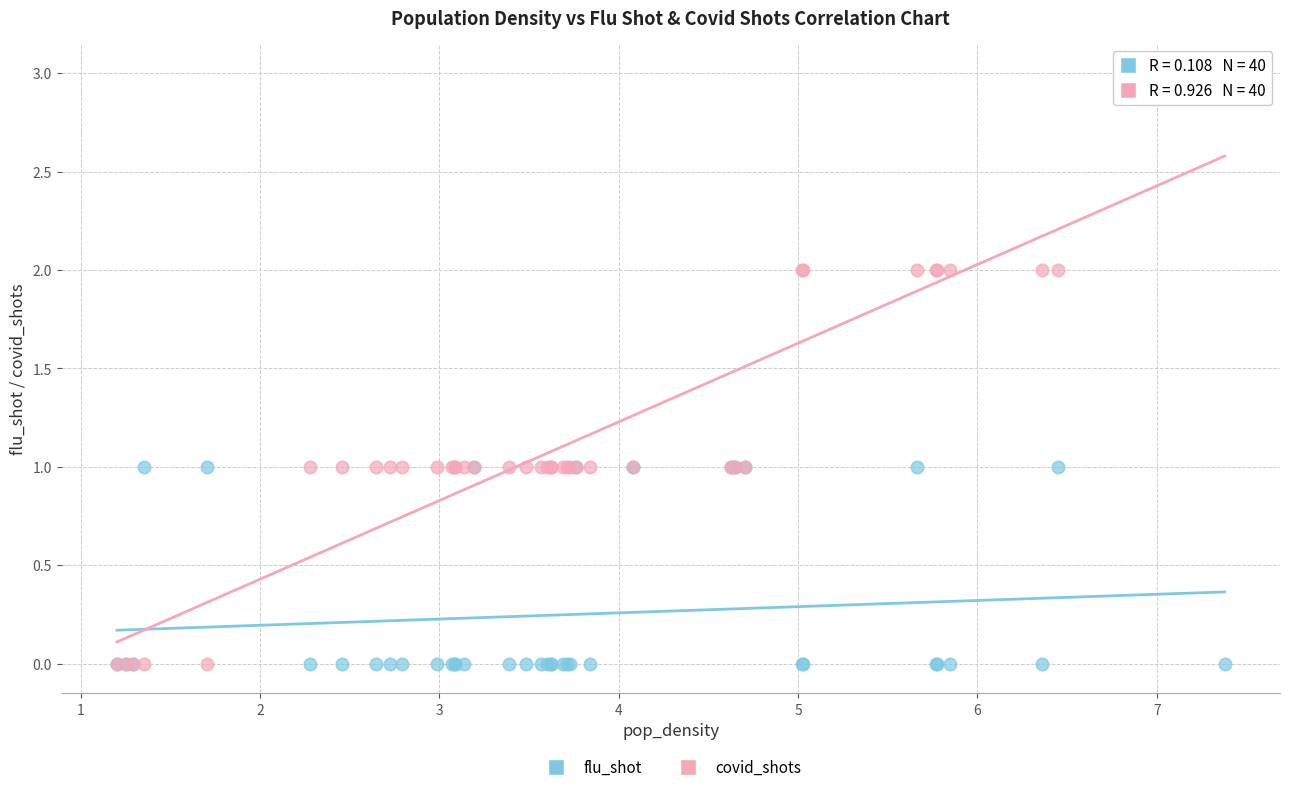

What are all the series names shown in the legend?

flu_shot, covid_shots